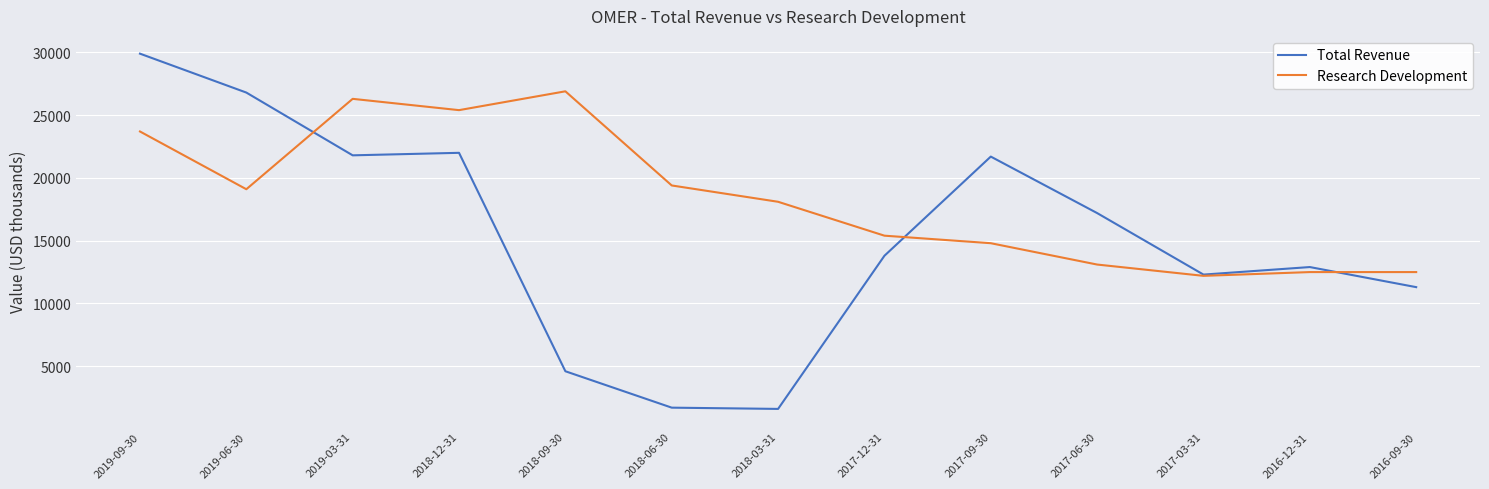

What are all the series names shown in the legend?

Total Revenue, Research Development